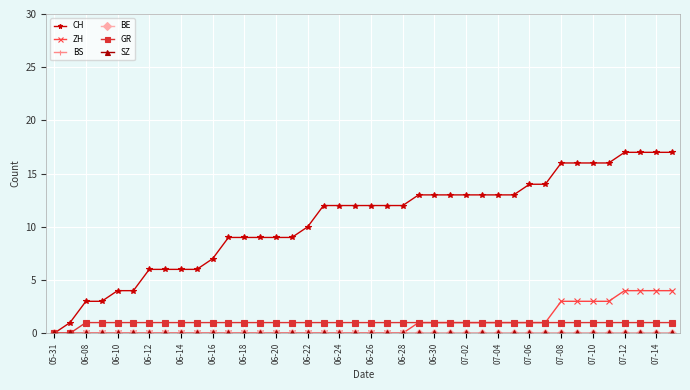

True or false: GR and BS intersect in this chart.

False